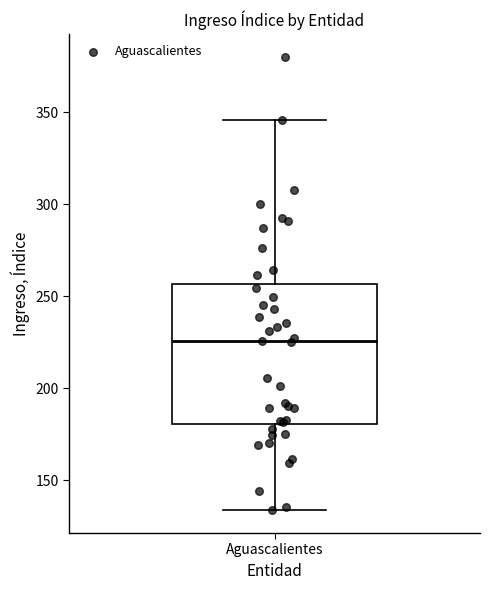

Transcribe this box plot: give where the median line is, the range the box spans, and where the two whiskers end, as read against the y-axis. The values are not printed on the chart, so give them approximately, as read against the axis.

median 225, box 180 to 255, whiskers 135 to 345